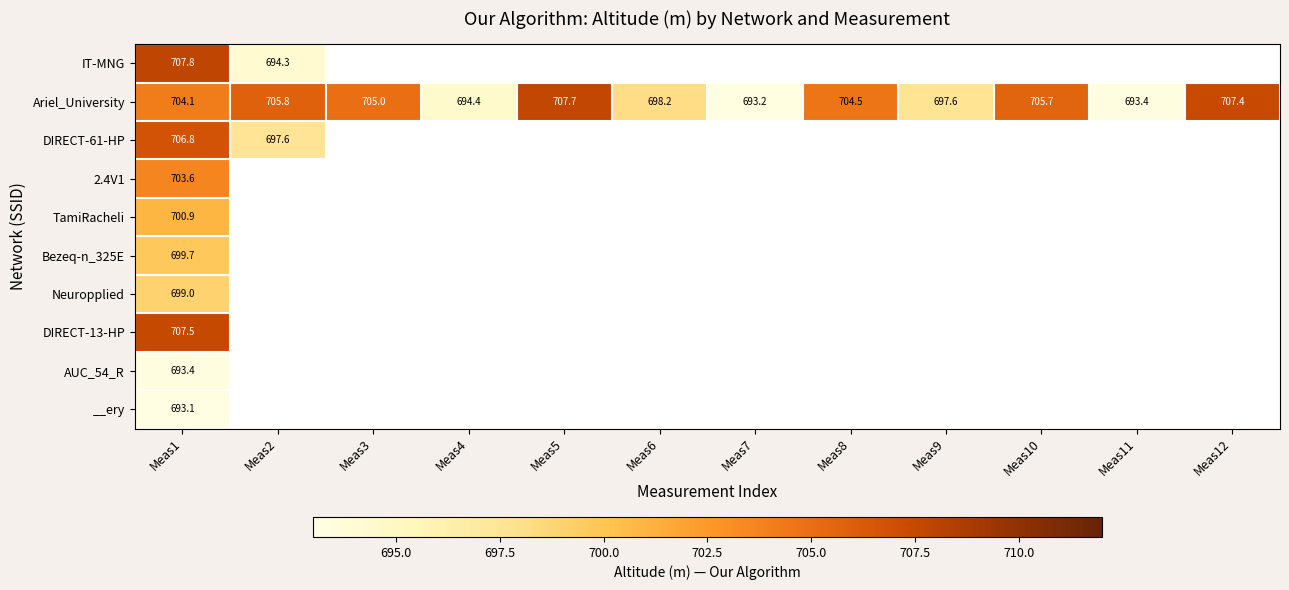

Which series has the widest spread of values?

Ariel_University